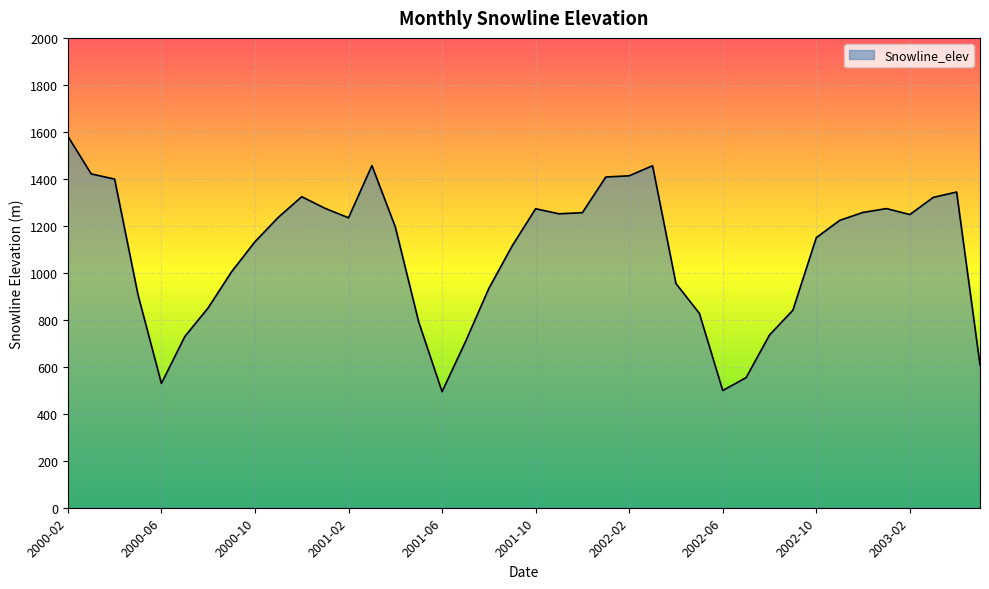

How many lines are shown in the chart?

1